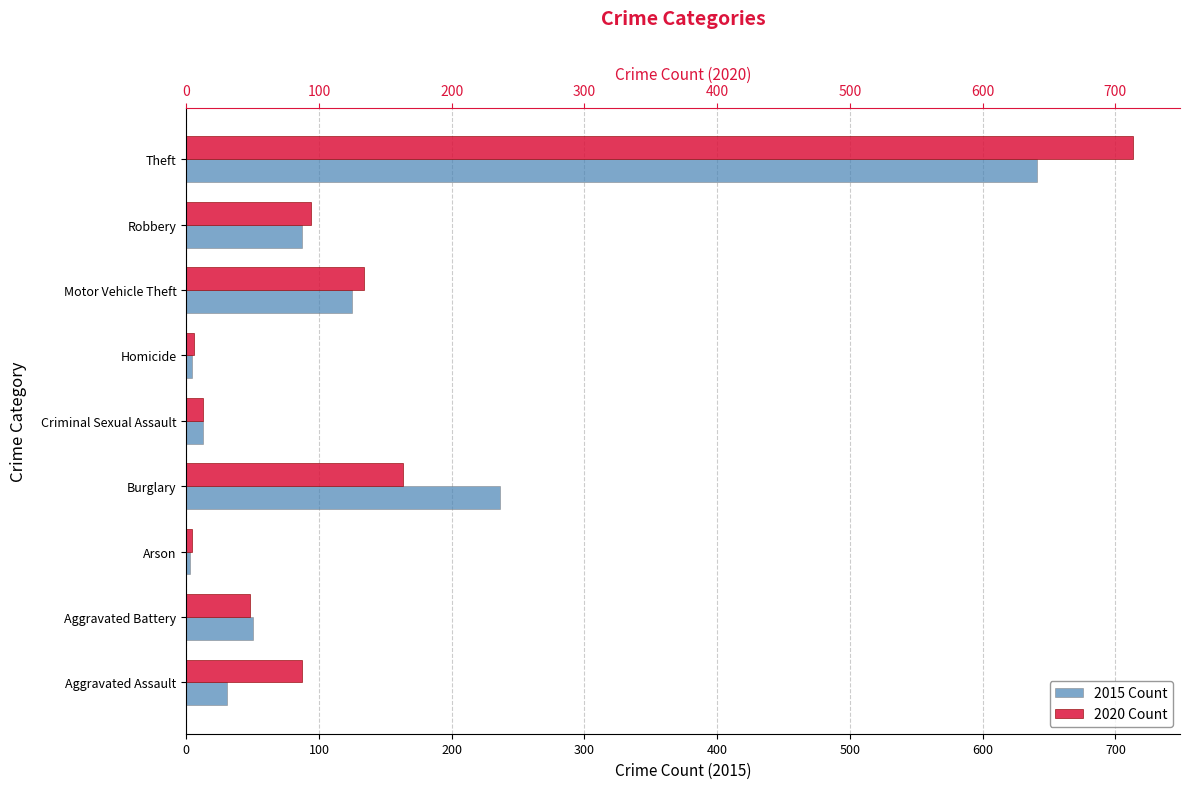

Rank the series at Aggravated Assault from highest to lowest value.

2020, 2015